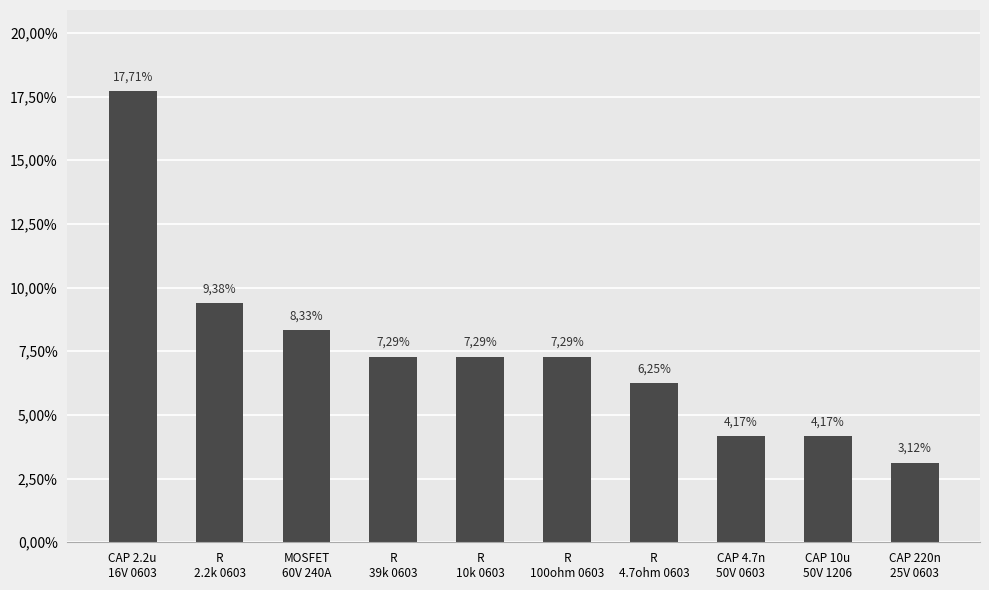

Are the bars horizontal?

No